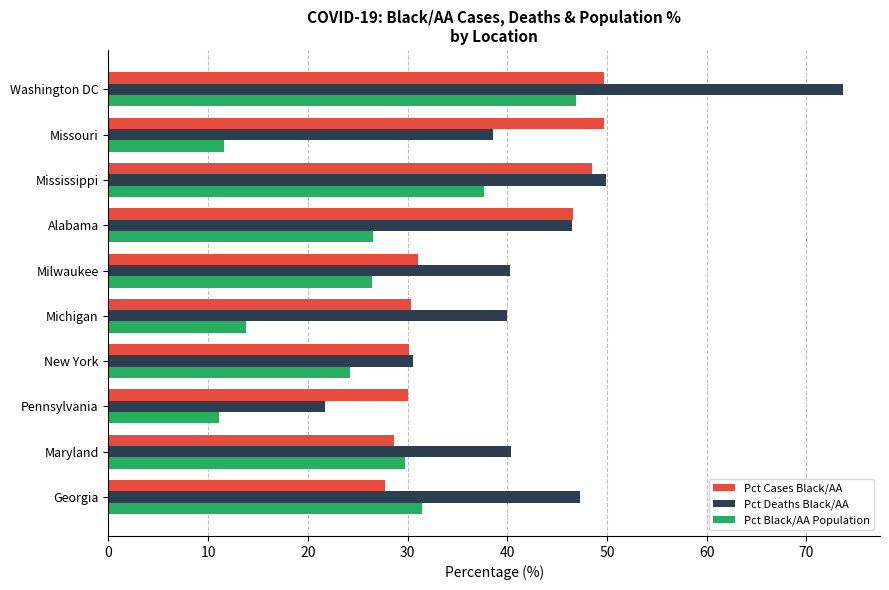

Between Pennsylvania and Milwaukee, which series saw the biggest shift?

Pct Deaths Black/AA